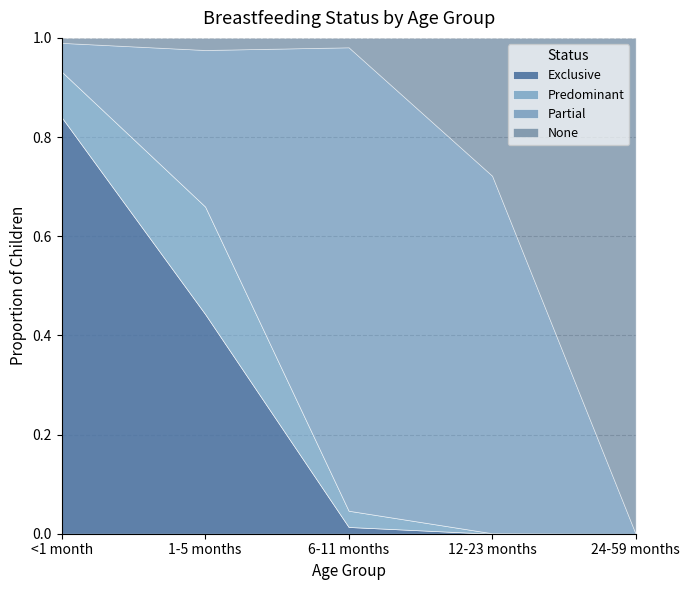

Which series has the widest spread of values?

None